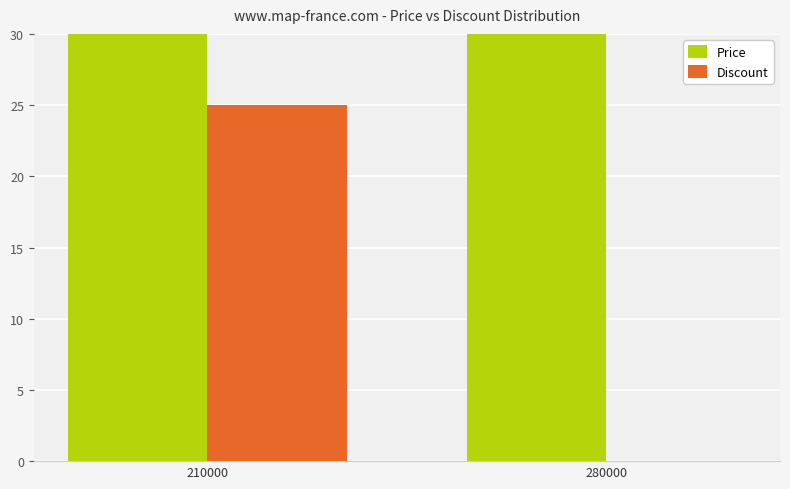

What is the difference between the maximum and minimum values in the Price series?

70000